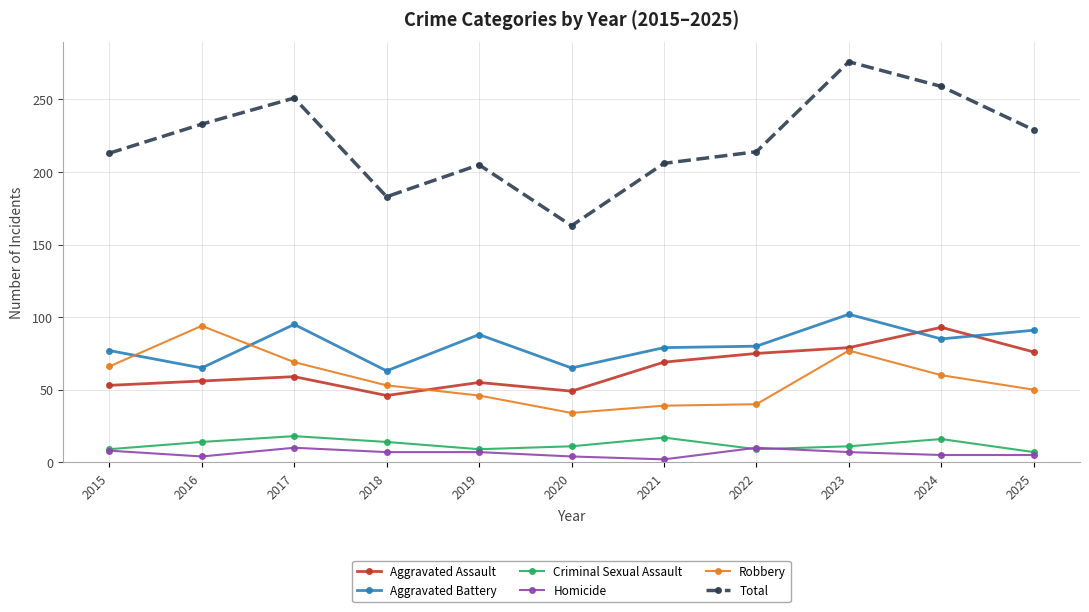

Where is Aggravated Assault nearest to the value 69?

2021